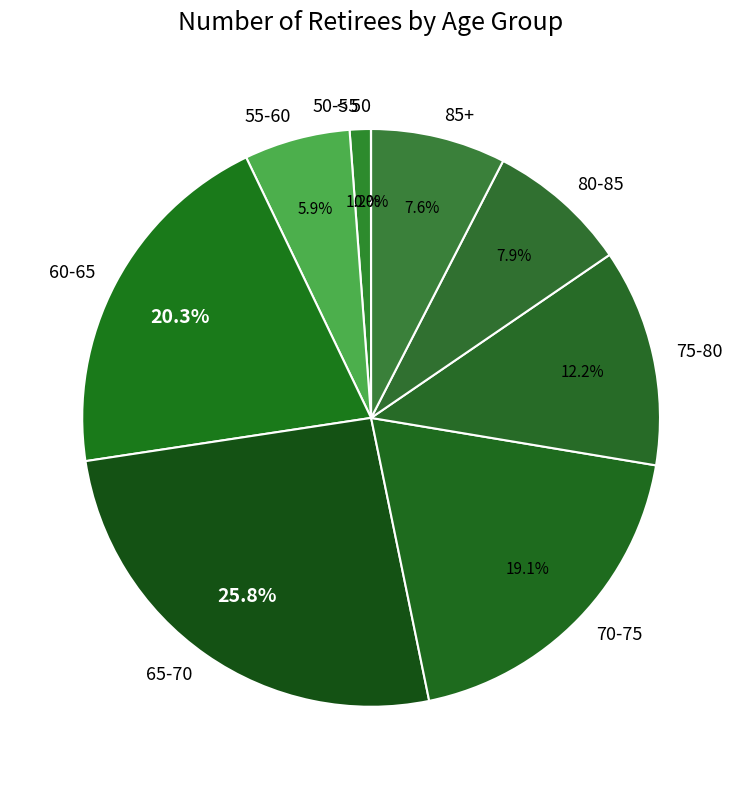

Which has a higher value, 60-65 or 70-75?

60-65